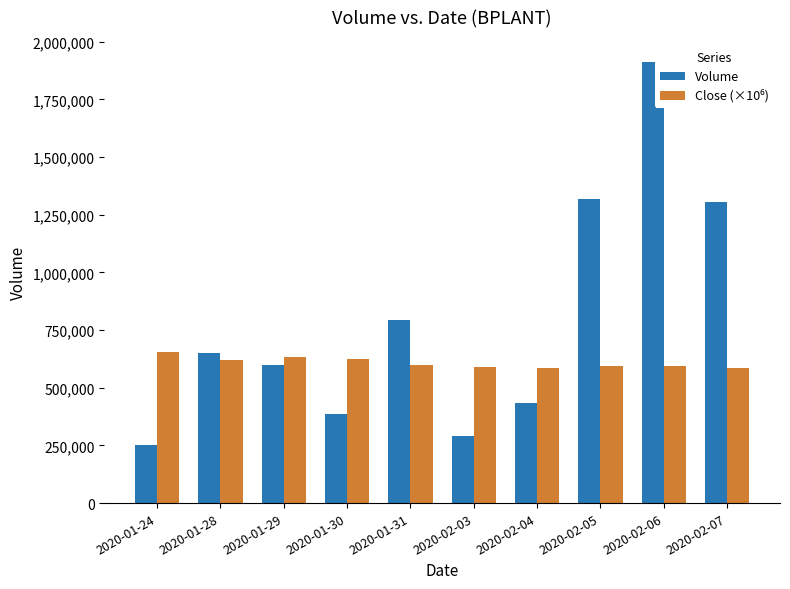

What is the difference between the Volume values at 2020-01-30 and 2020-01-24?

133400